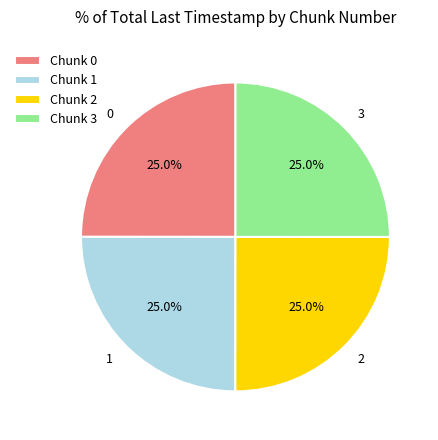

Count the number of slices in the pie.

4